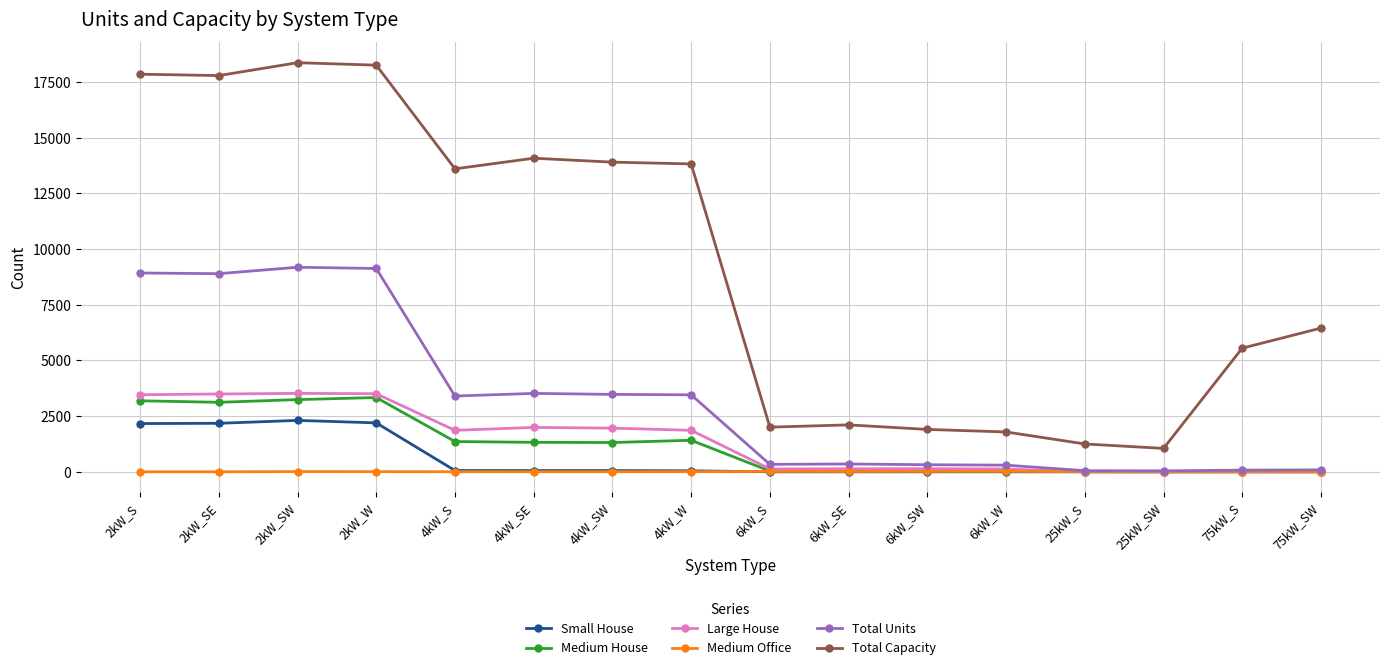

What is the difference between the Total Units values at 2kW_W and 6kW_SE?

8776